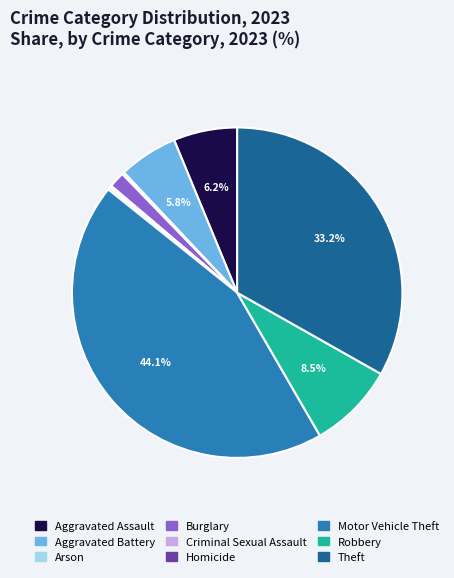

What portion of the pie excludes Aggravated Battery?

94.2%